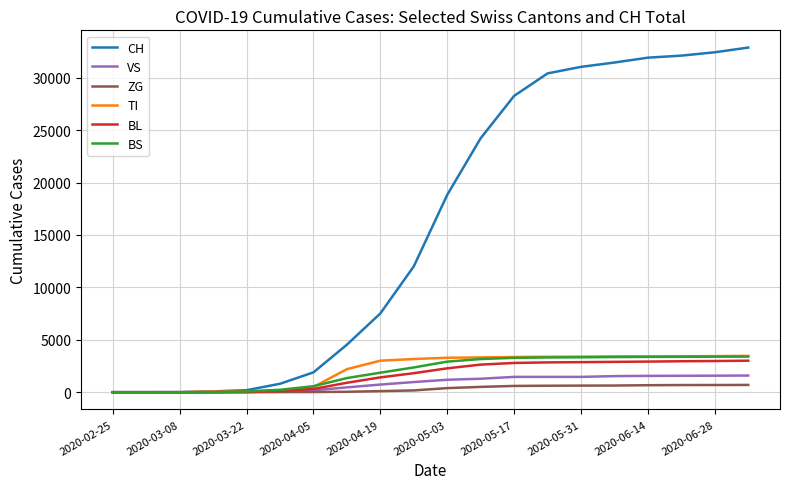

What is the greatest value displayed?

32877